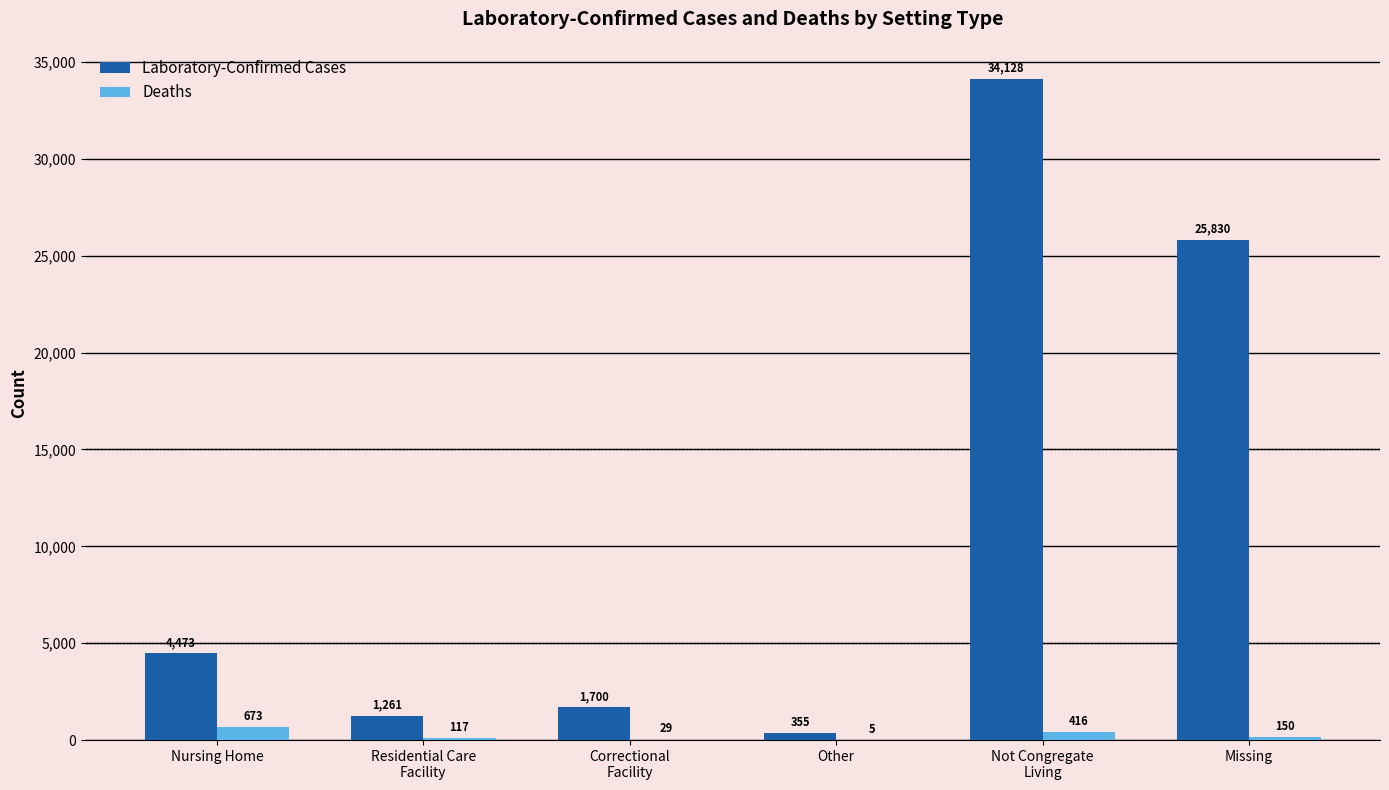

What is the maximum value for Laboratory-Confirmed Cases?

34128